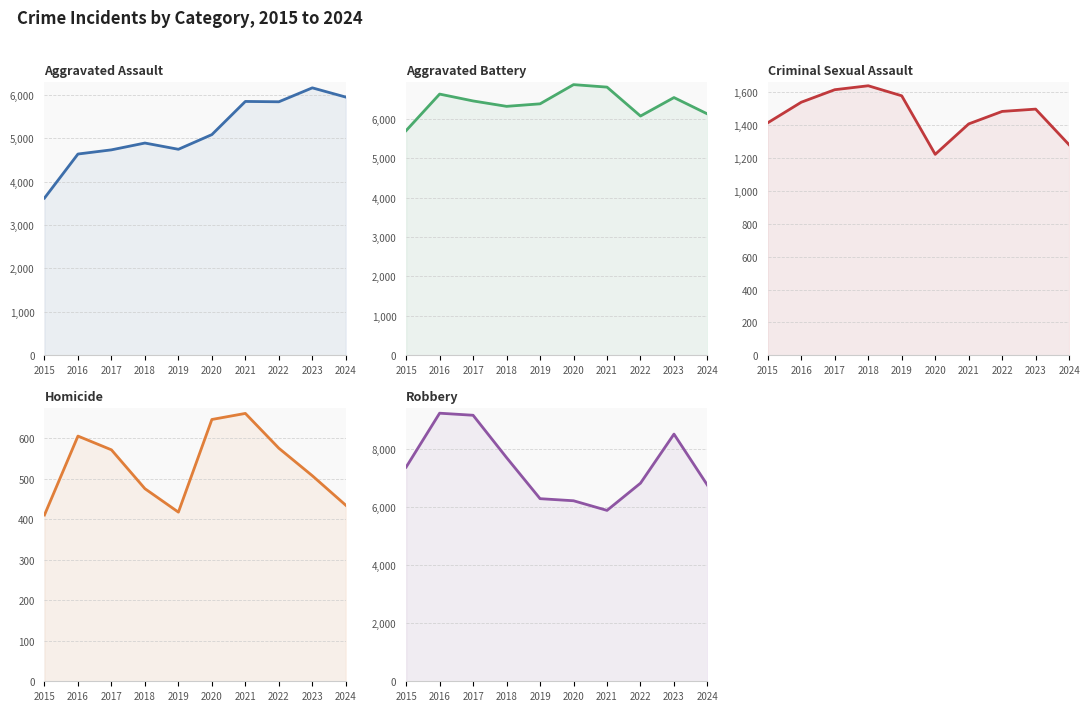

What is the maximum value shown in the chart?

9218